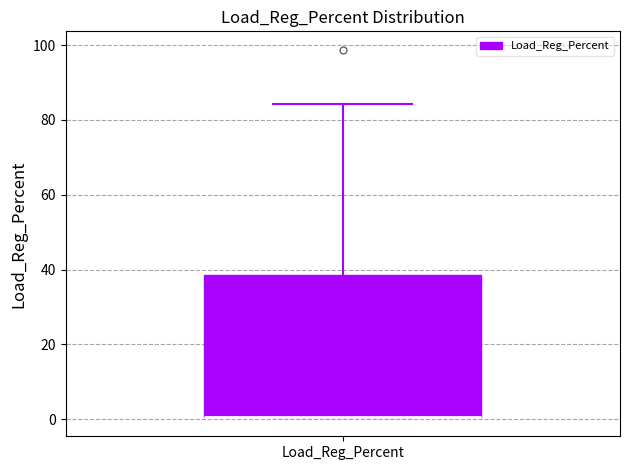

Transcribe this box plot: give where the median line is, the range the box spans, and where the two whiskers end, as read against the y-axis. The values are not printed on the chart, so give them approximately, as read against the axis.

median 0 (drawn on the box's lower edge), box 0 to 38, whiskers 0 to 84